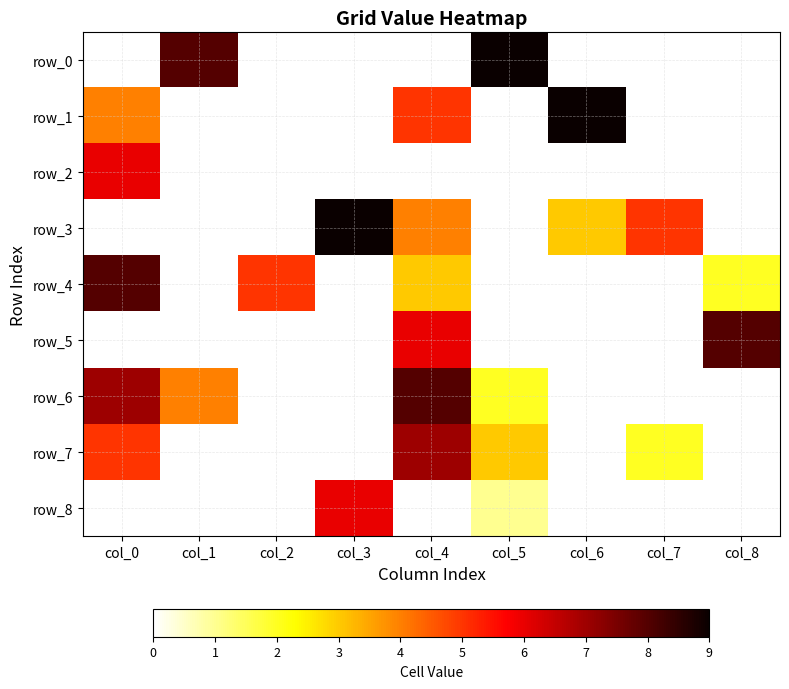

Which category has the highest value across all series?

col_5